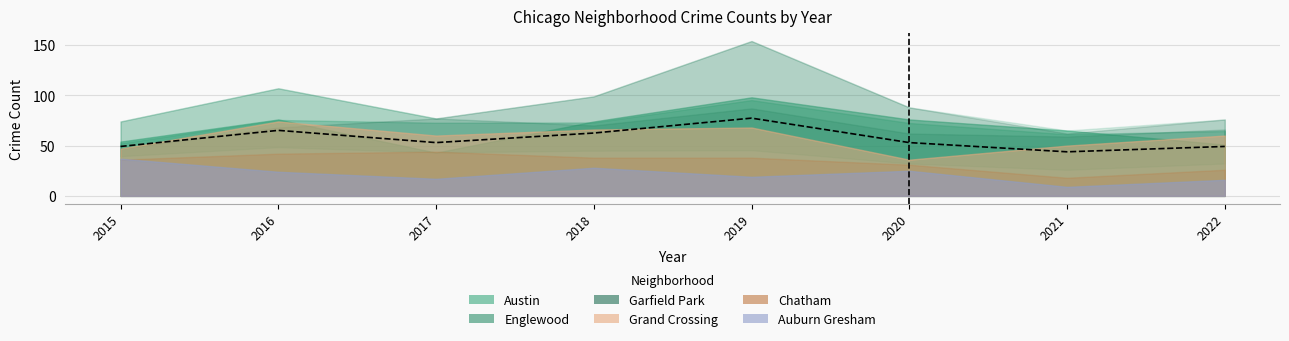

True or false: Auburn Gresham has more than 0 interior local peaks.

True